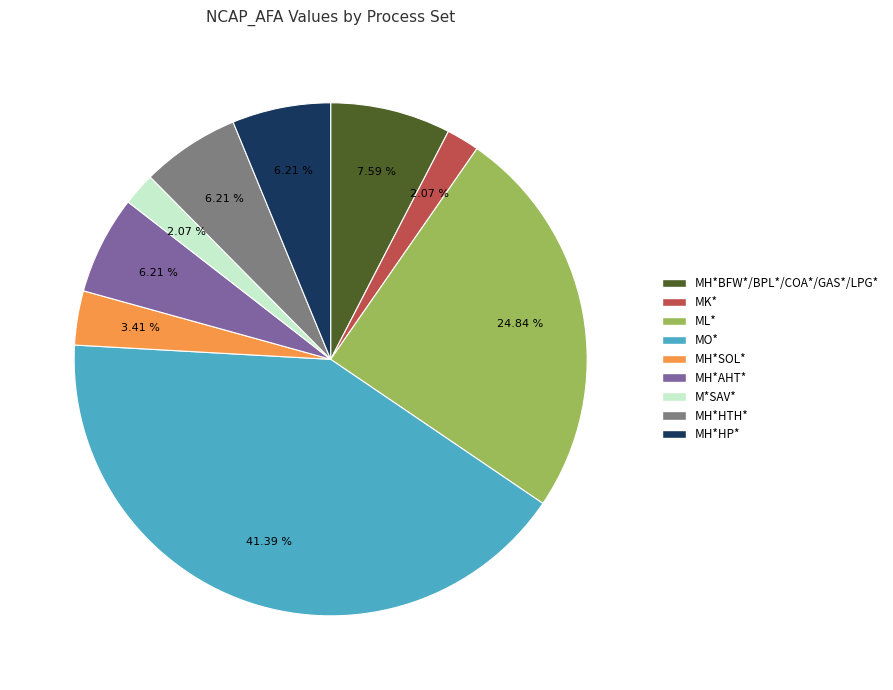

What is the largest slice in the pie chart?

MO*